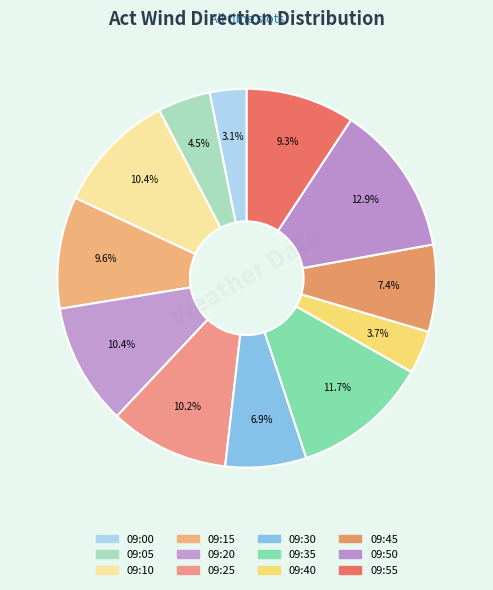

How many segments does this pie chart have?

12